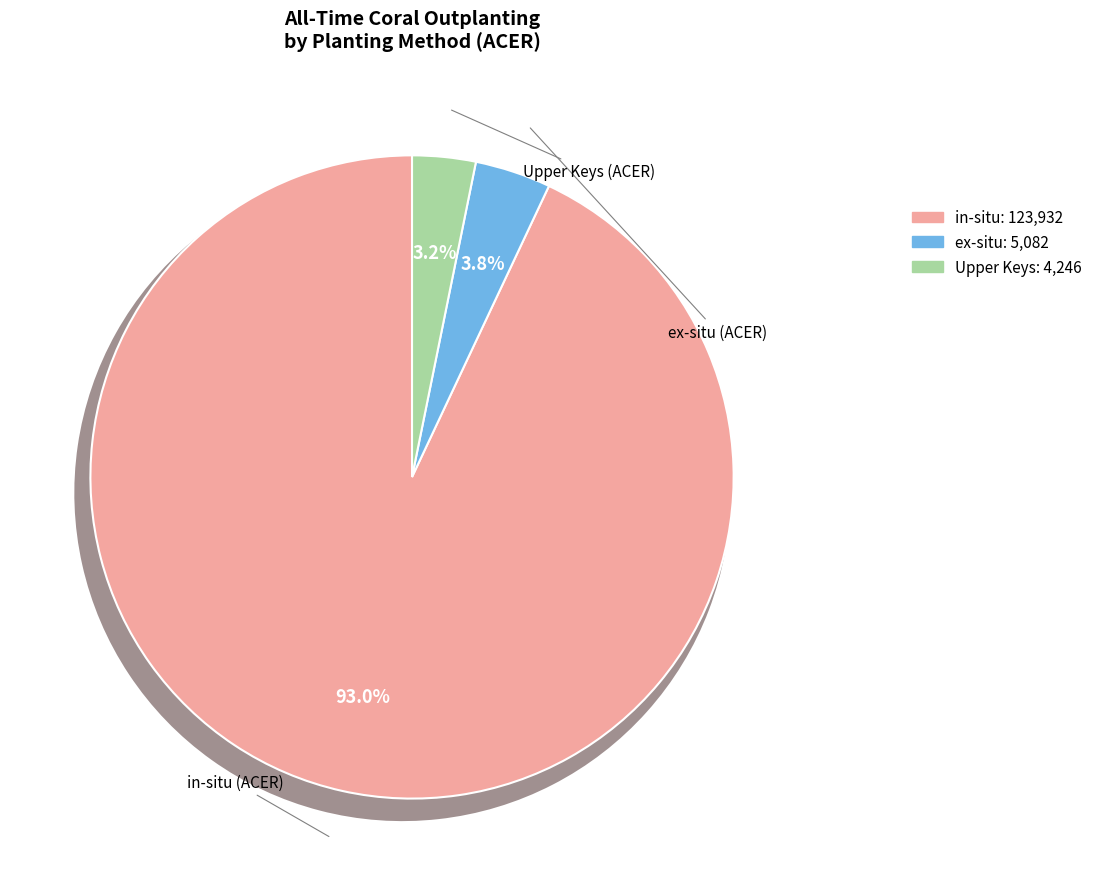

Which slice is the largest?

in-situ